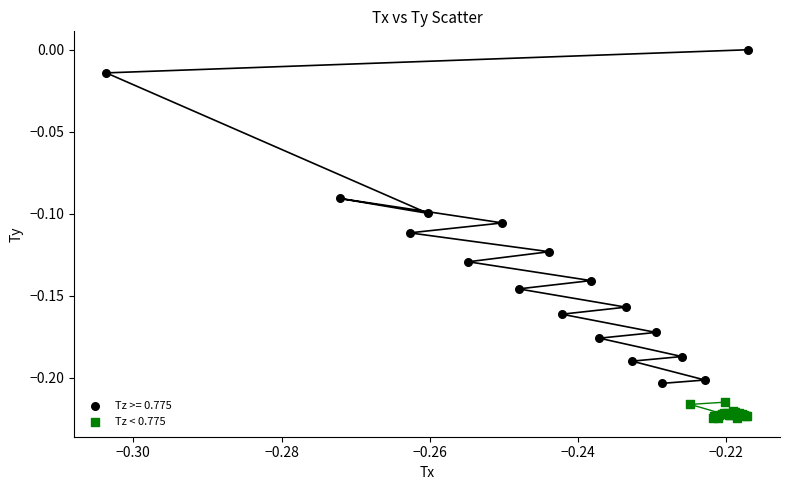

Which series has the largest Y range (max minus min)?

Tz >= 0.775